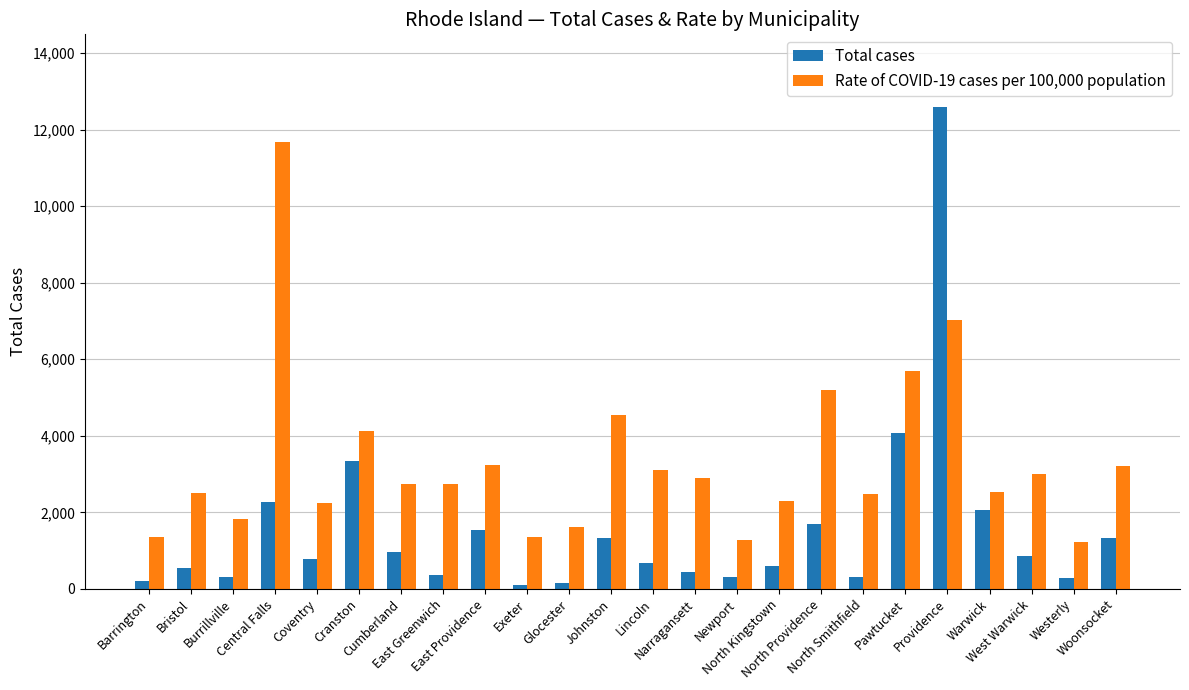

What are all the series names shown in the legend?

Total cases, Rate of COVID-19 cases per 100,000 population